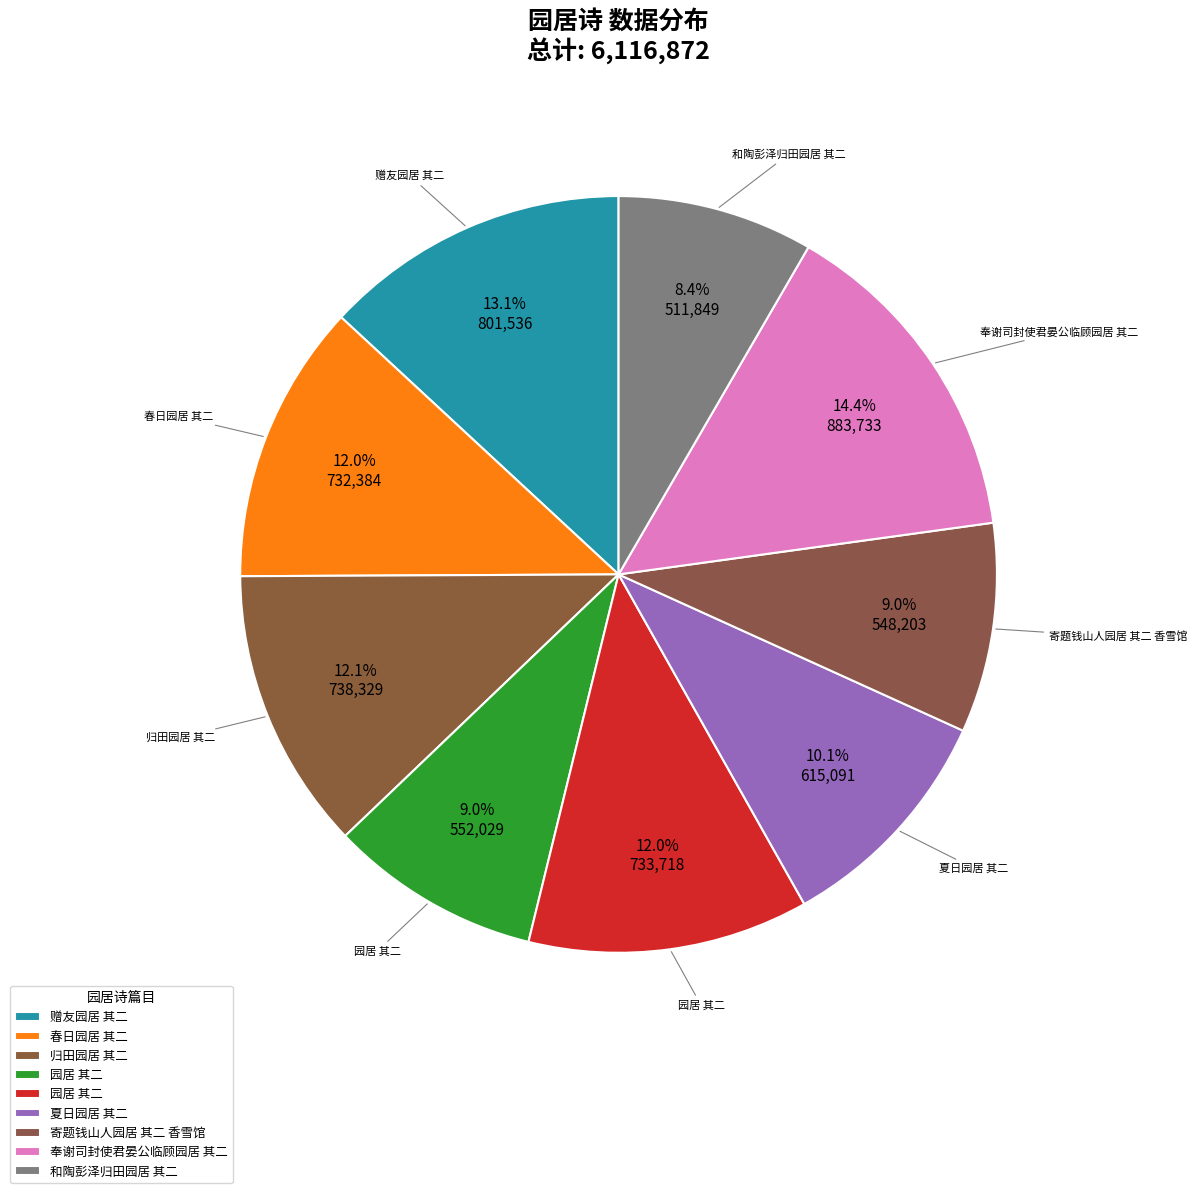

Is there a majority slice in this chart?

No